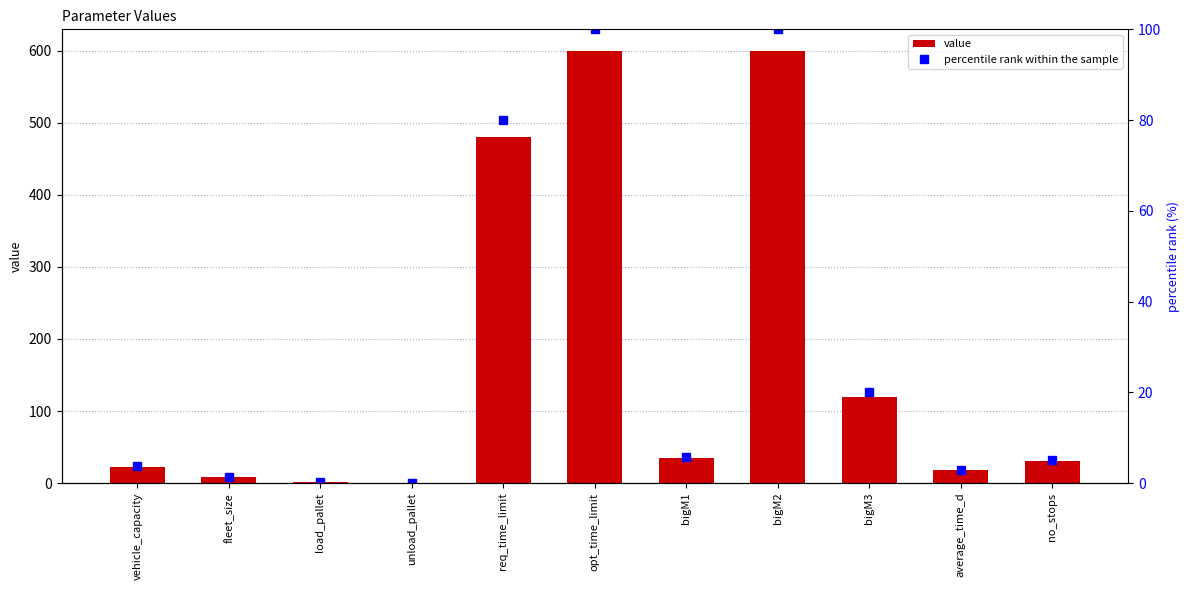

What are all the series names shown in the legend?

value, percentile rank within the sample